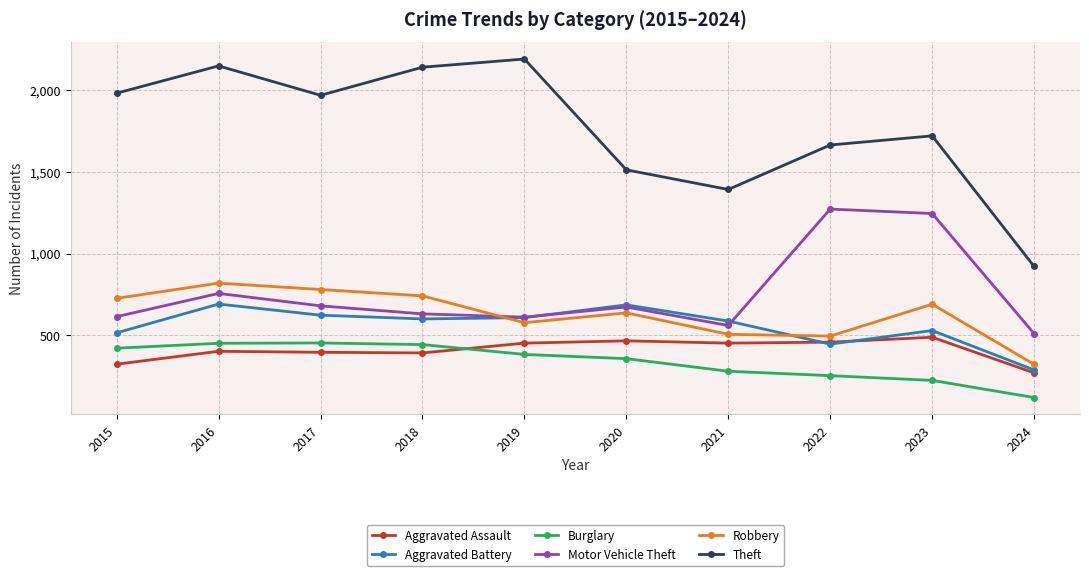

The value of Motor Vehicle Theft at 2024 is 307. True or false?

False